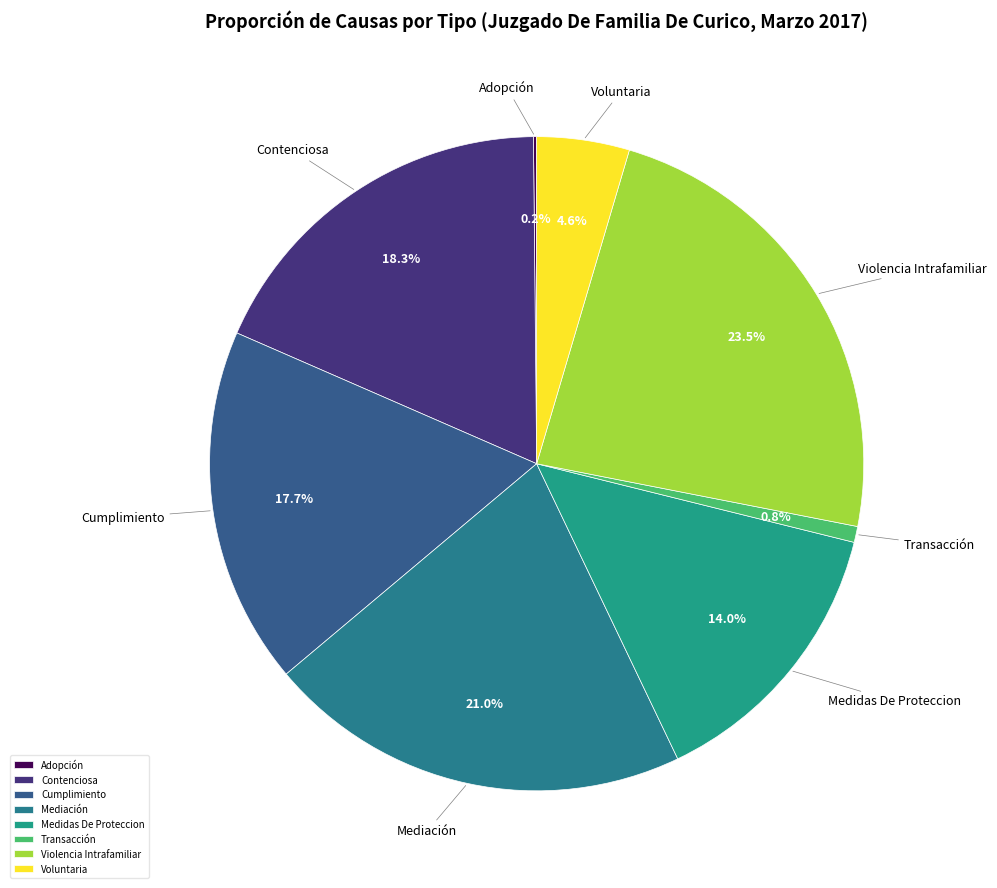

Between Contenciosa and Mediación, which is larger?

Mediación